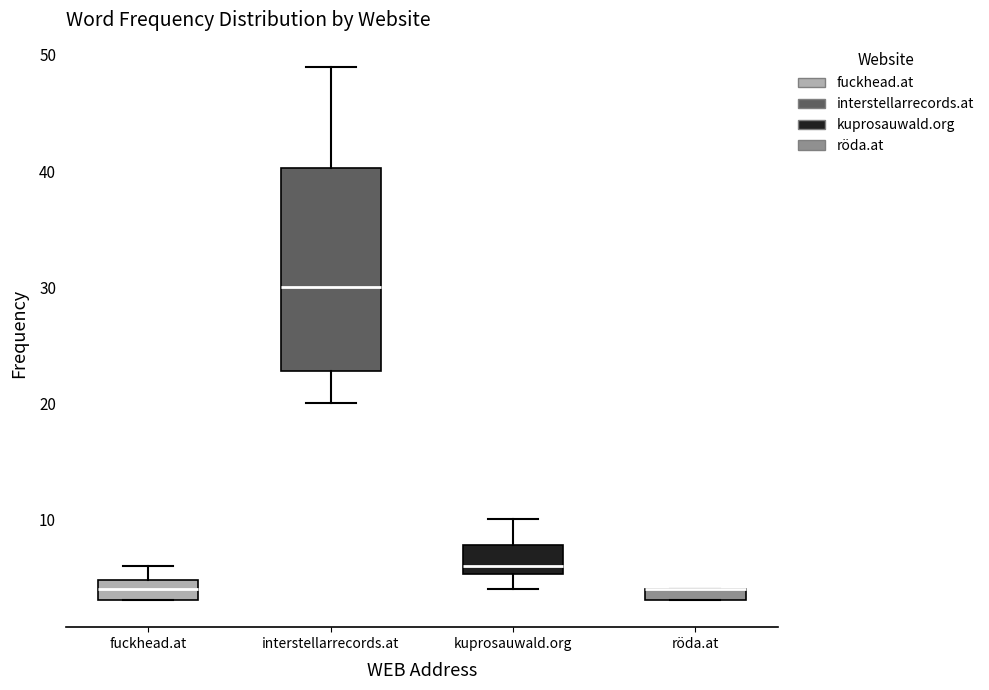

Where does the upper whisker of the box for kuprosauwald.org end on the y-axis? The values are not printed on the chart, so give them approximately, as read against the axis.

10